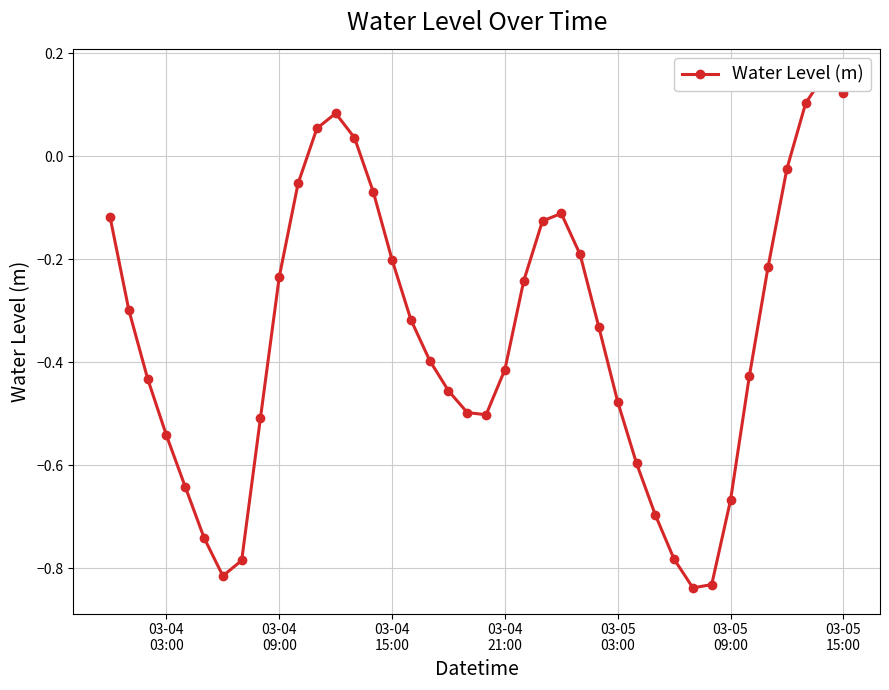

True or false: there are more than 1 points higher than both neighbors.

True